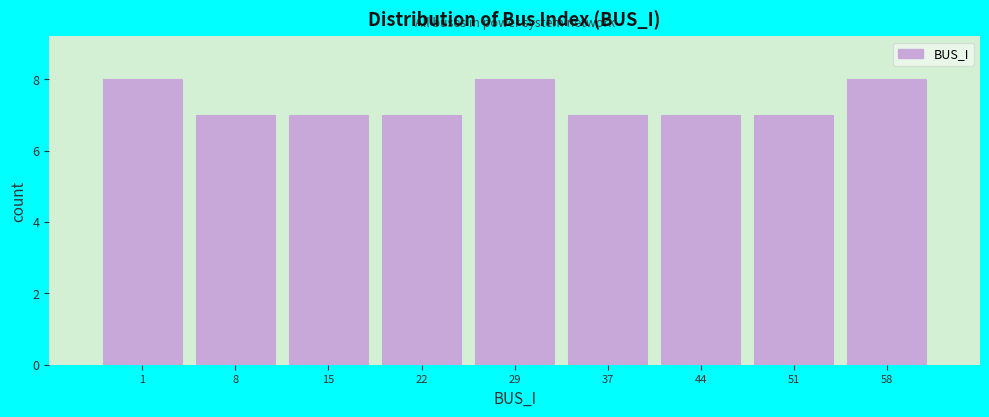

Reading left to right, list all the values displayed in this chart.

8	7	7	7	8	7	7	7	8